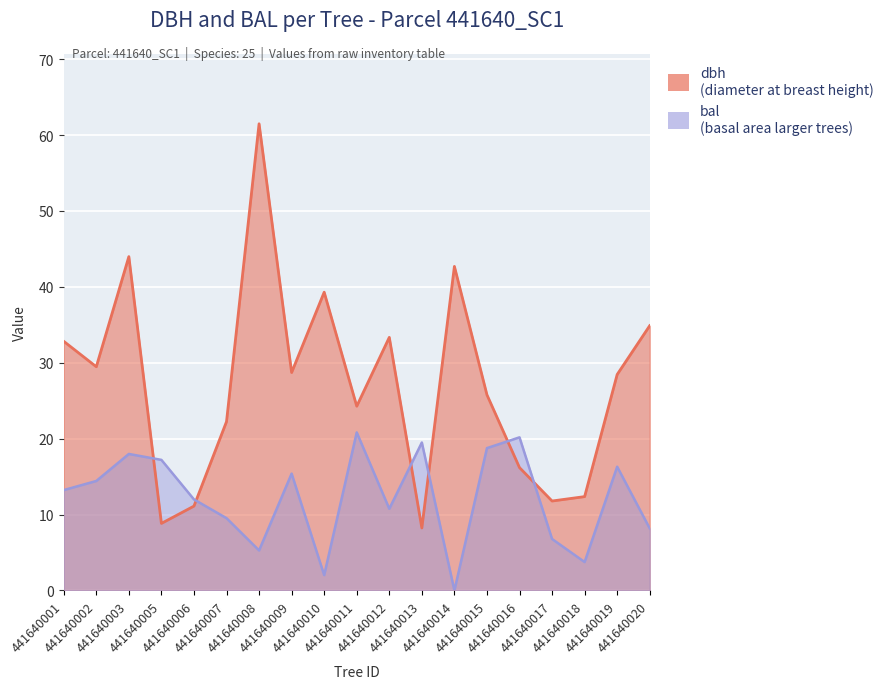

Which series has the widest spread of values?

dbh